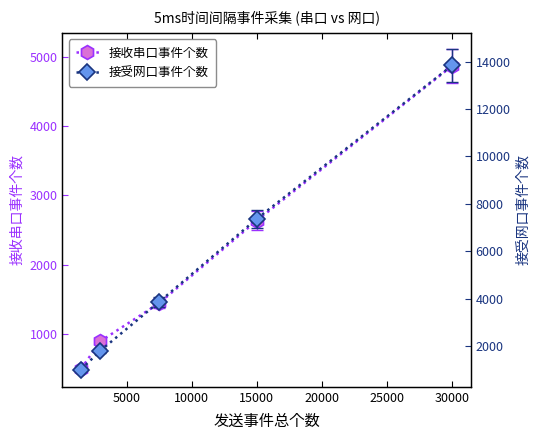

The 接收串口事件个数 series shows 2637 at 15000. True or false?

True